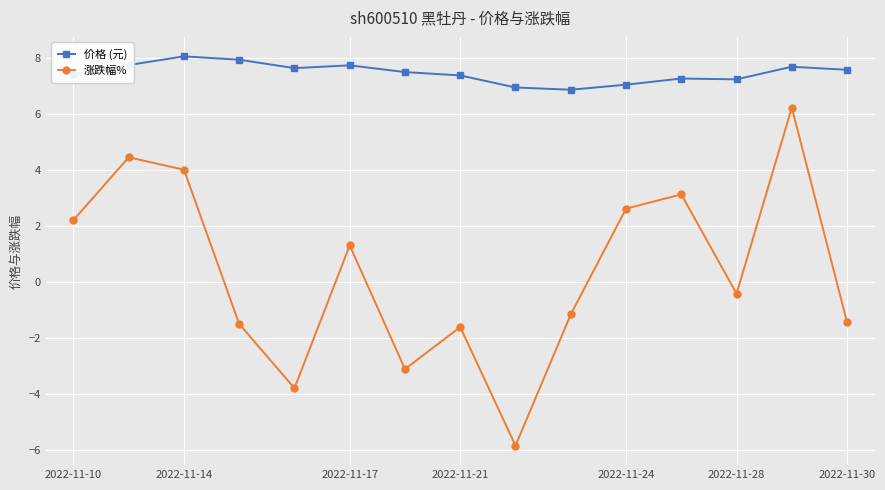

True or false: 涨跌幅% and 价格 (元) cross at least once.

False